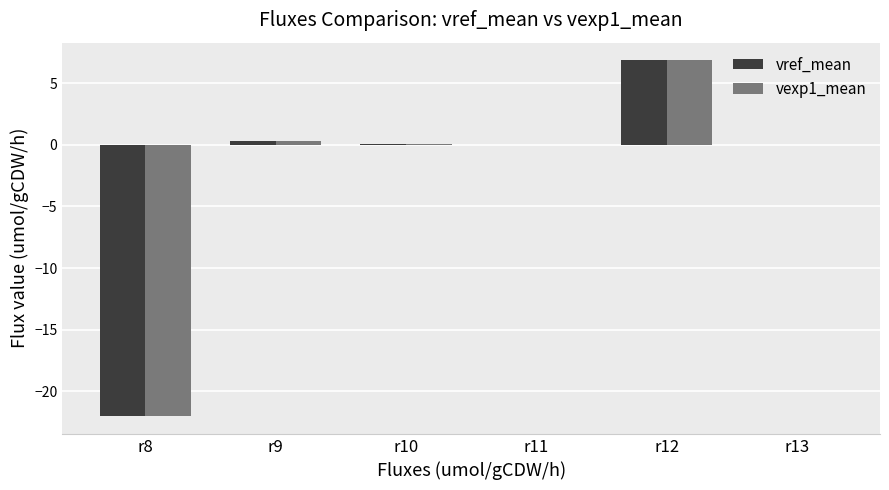

Is it true that vref_mean equals 3.3 at r12?

False